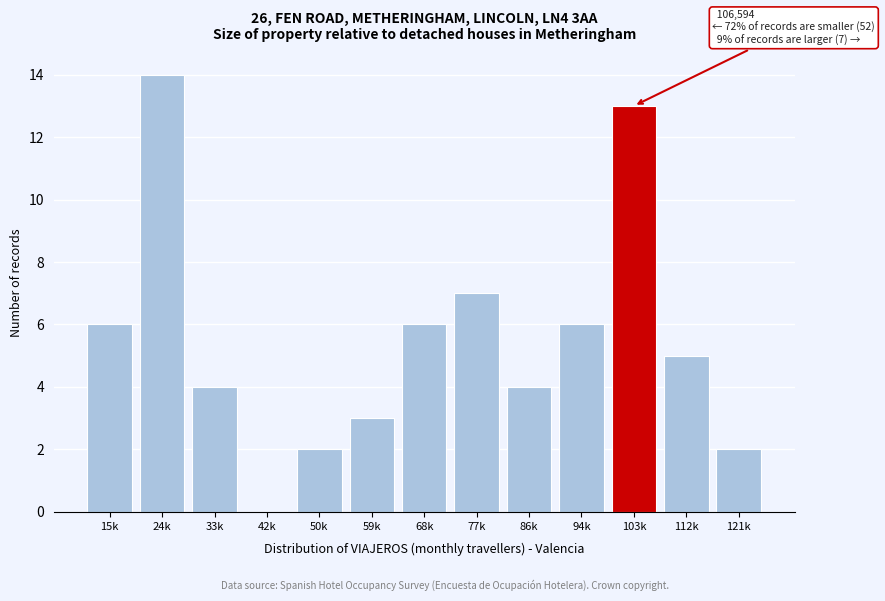

Reading right to left, transcribe all the data shown in this chart.

121k=2	112k=5	103k=13	94k=6	86k=4	77k=7	68k=6	59k=3	50k=2	42k=0	33k=4	24k=14	15k=6